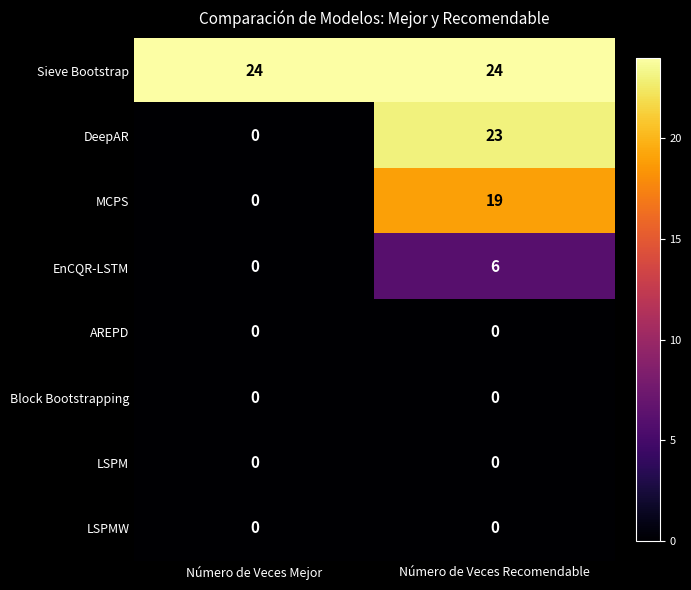

What is the total value across all series at Número de Veces Mejor?

24